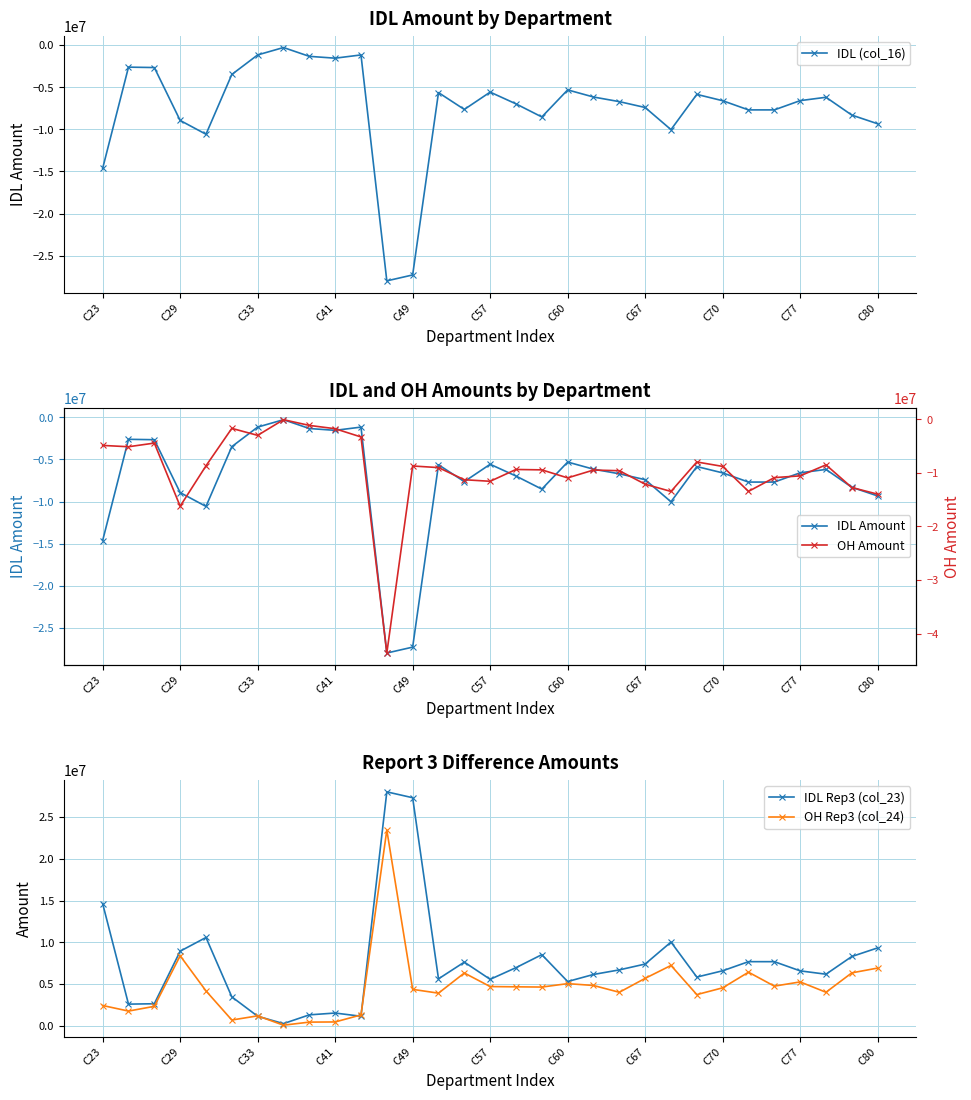

True or false: OH Amount and OH Rep3 (col_24) cross at least once.

False